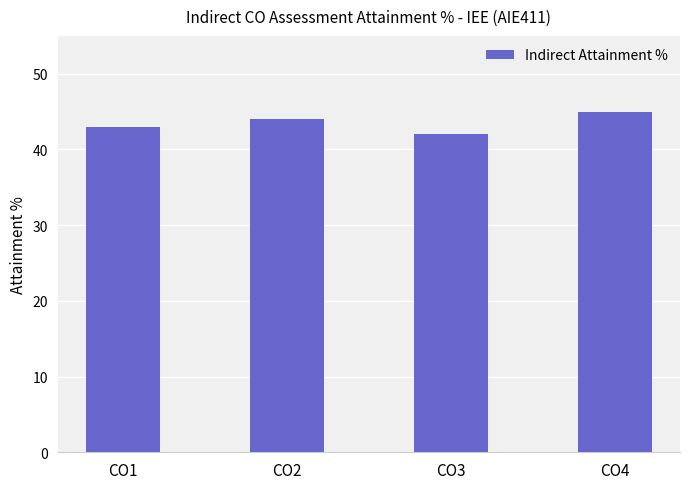

What is the sum of the values at CO1 and CO4?

88